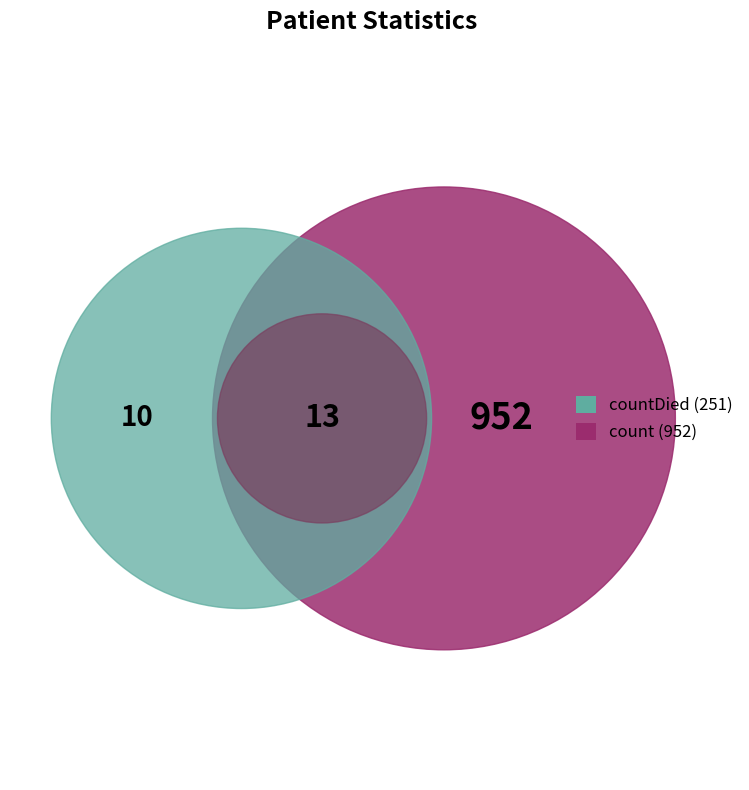

True or false: count accounts for 78% of the total.

True